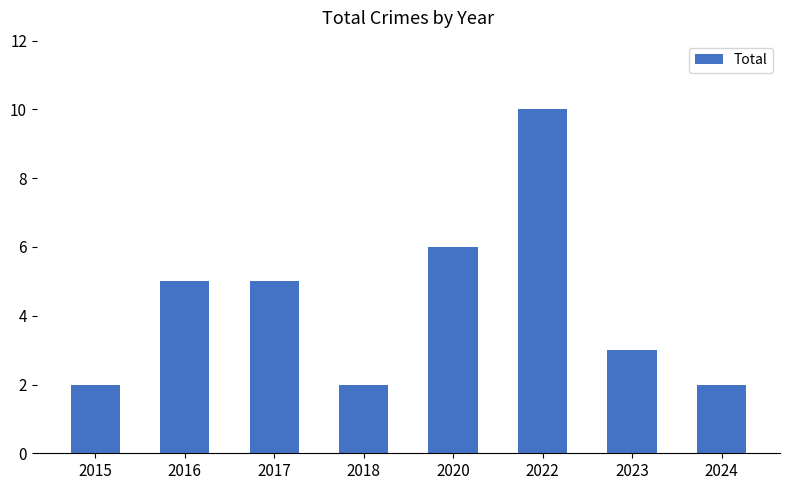

What is the difference between the maximum and minimum values?

8